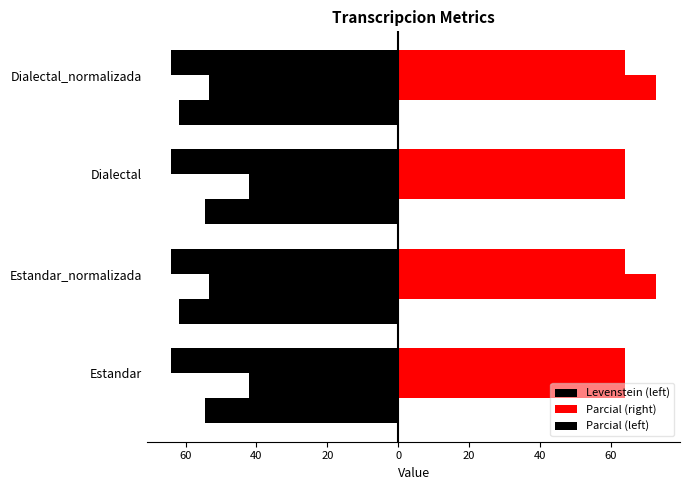

The value of Levenstein (left) at Estandar is -42.1. True or false?

True